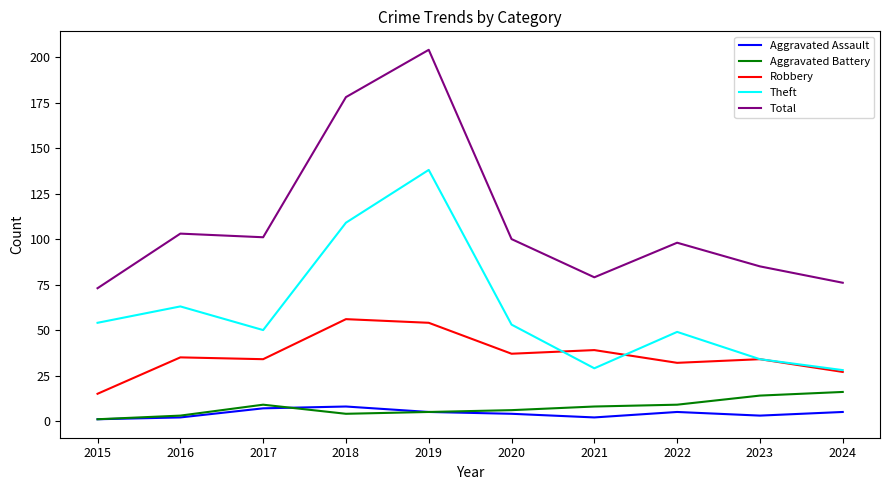

What is the highest value of the Aggravated Assault series?

8